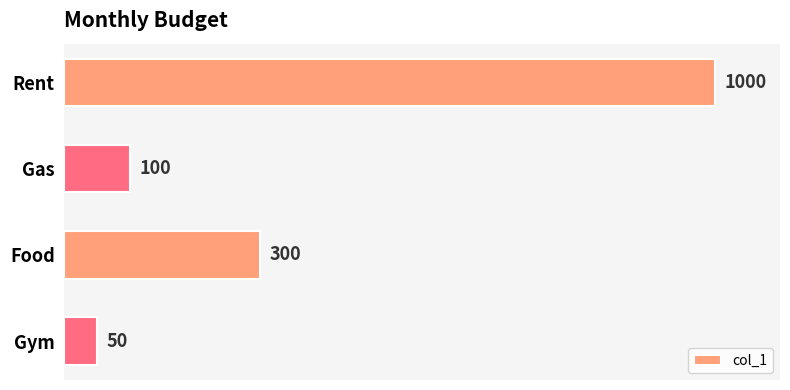

The chart shows a value of 158 at Gas. True or false?

False